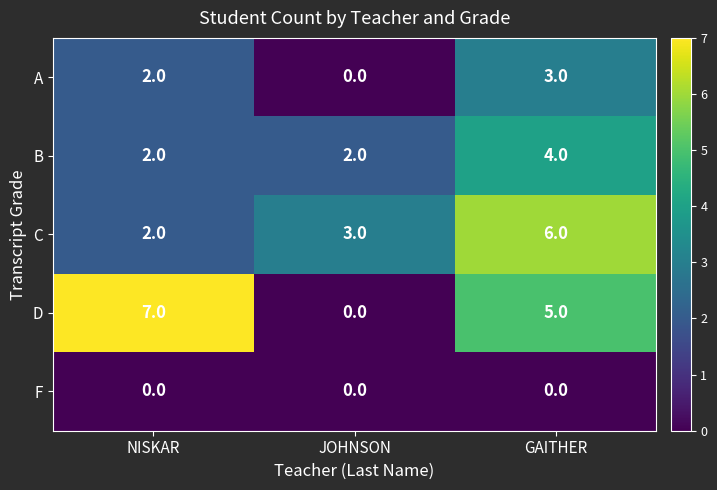

What is the average value of the C series?

4